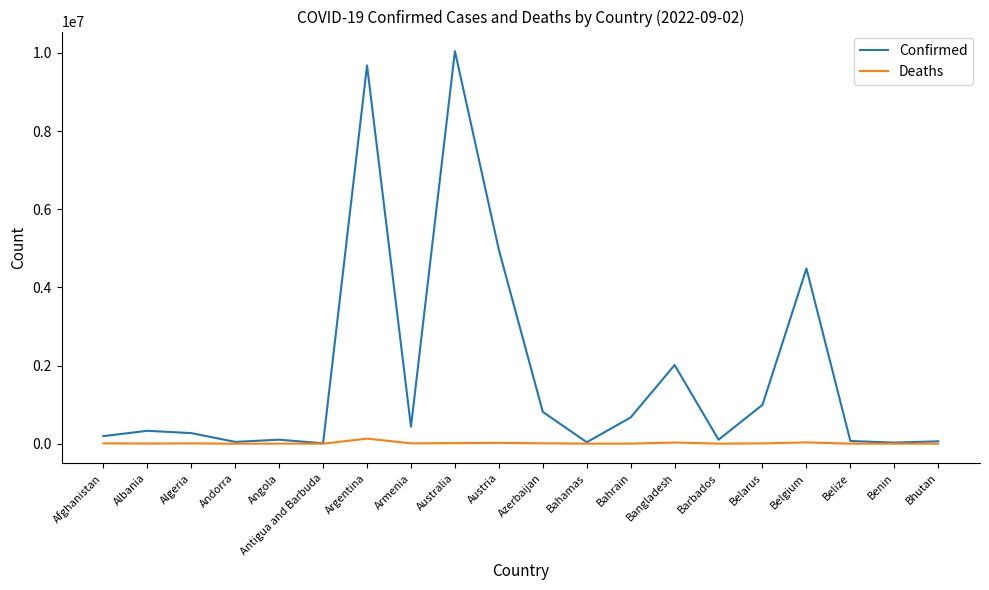

At which label does Confirmed reach its peak?

Australia